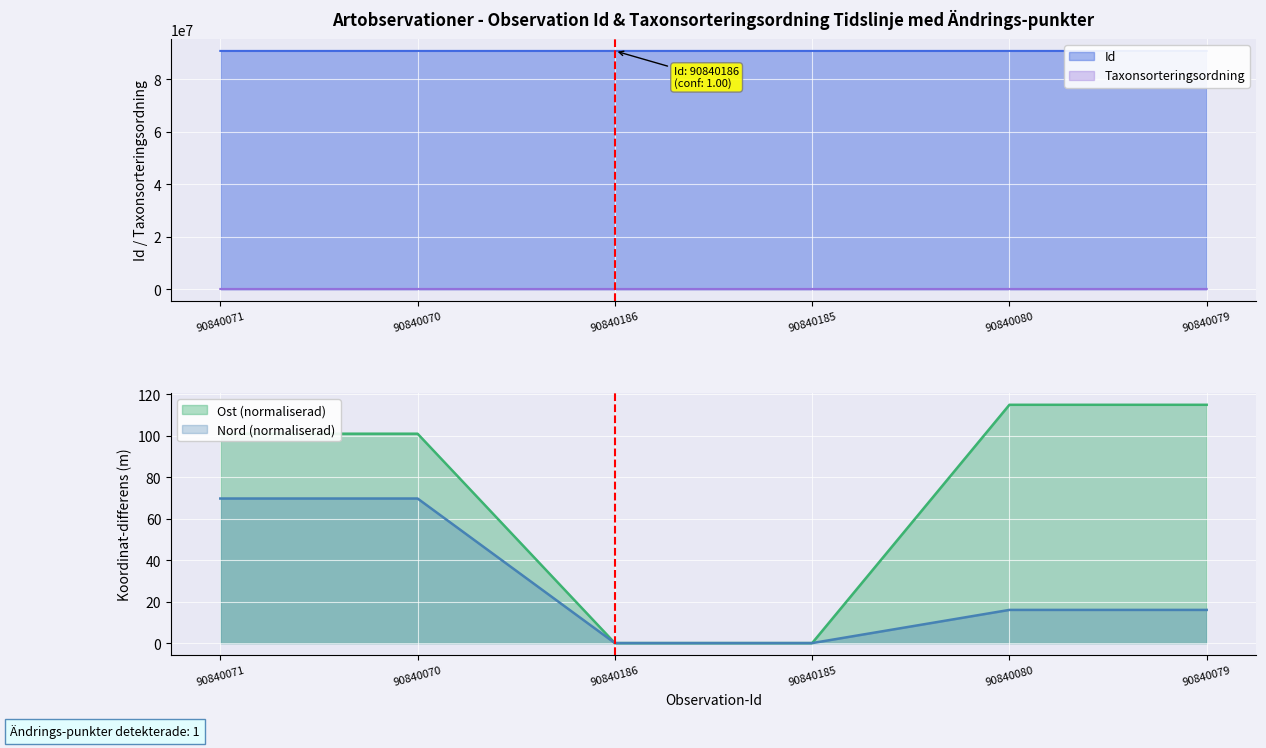

Which category has the highest value in the Nord series?

90840071